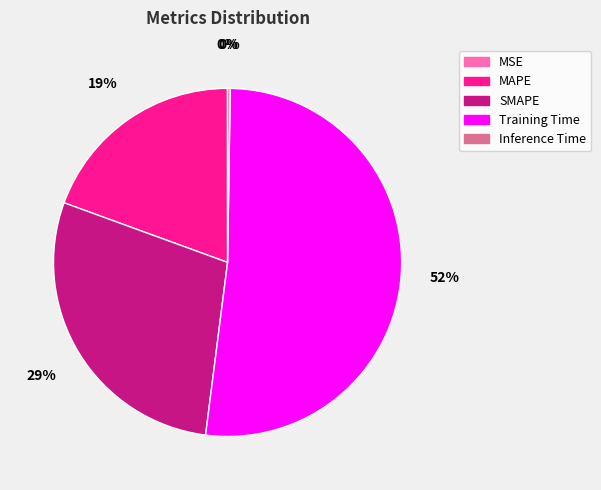

To the nearest percent, what portion does MAPE represent?

19%